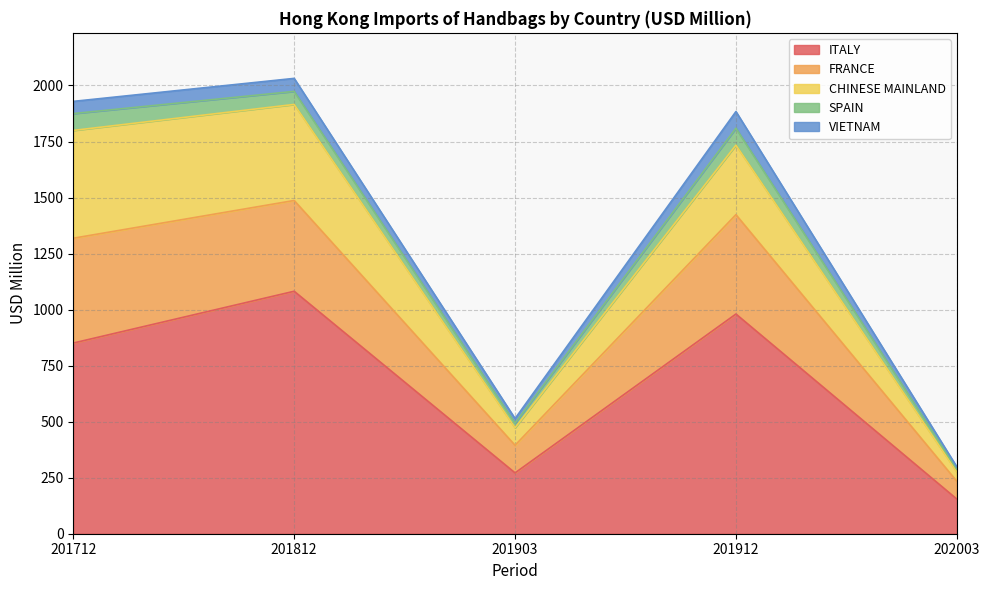

At which label does CHINESE MAINLAND first exceed 310?

201712